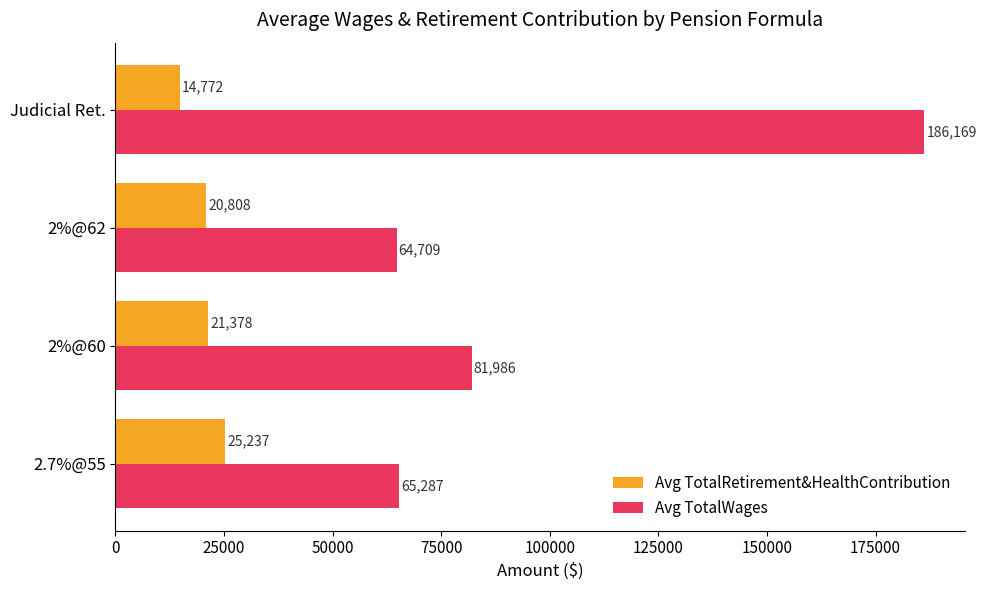

Which series has the largest range (max minus min)?

Avg TotalWages